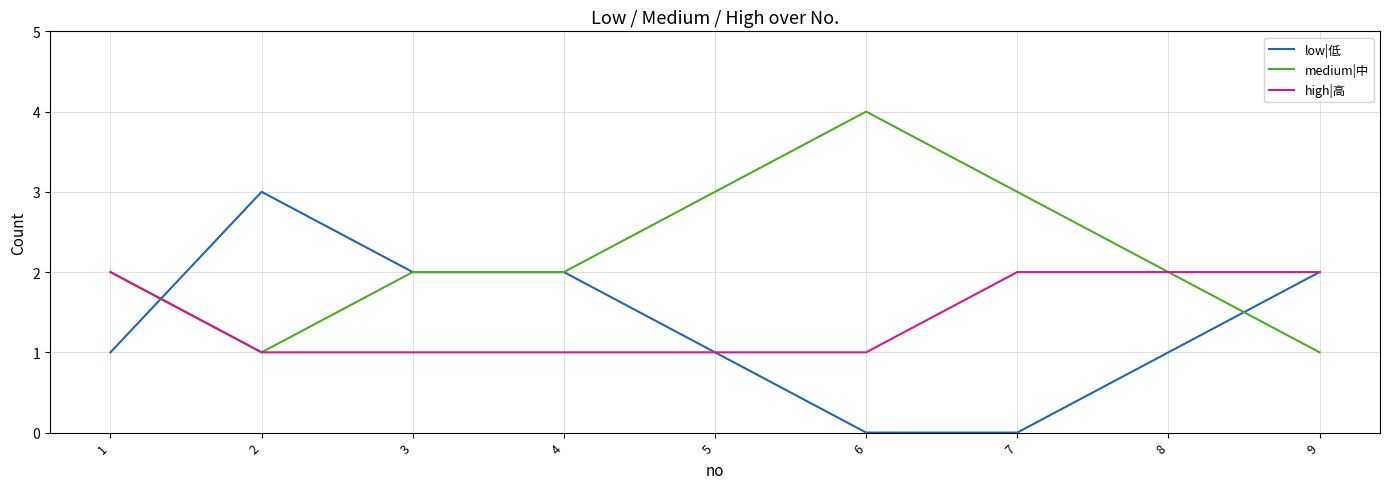

Which series changed the most between 2 and 7?

low|低